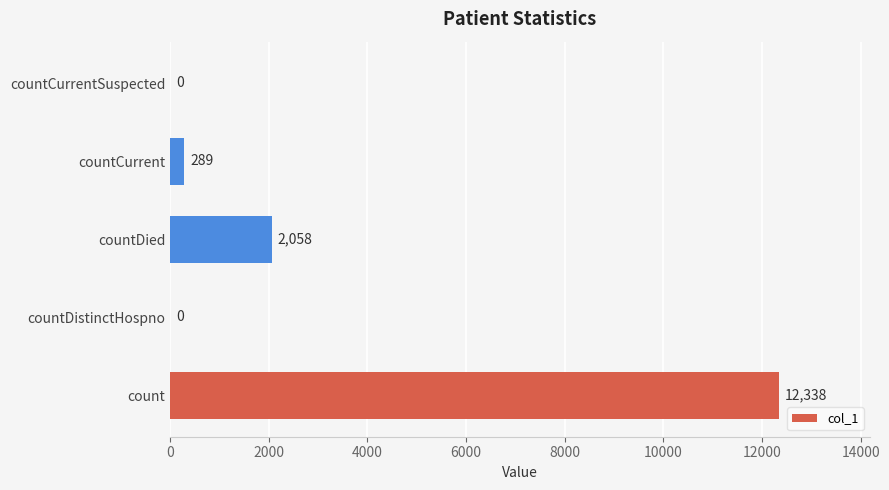

Reading bottom to top, extract all data points from this chart.

count=12338	countDistinctHospno=0	countDied=2058	countCurrent=289	countCurrentSuspected=0